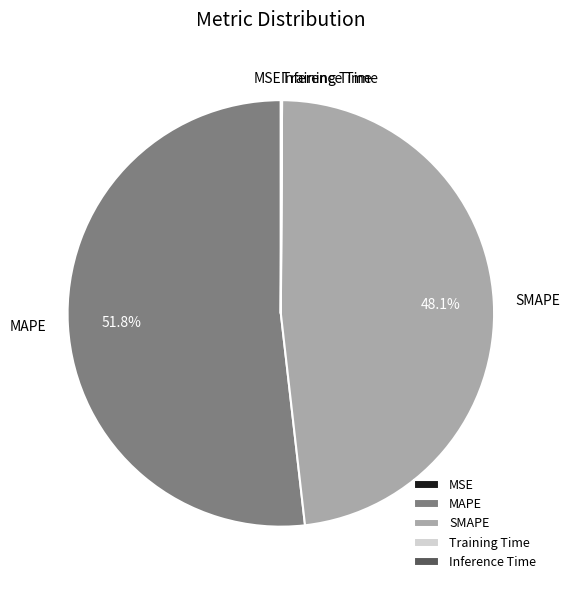

Is the sum of SMAPE and MAPE greater than half?

Yes